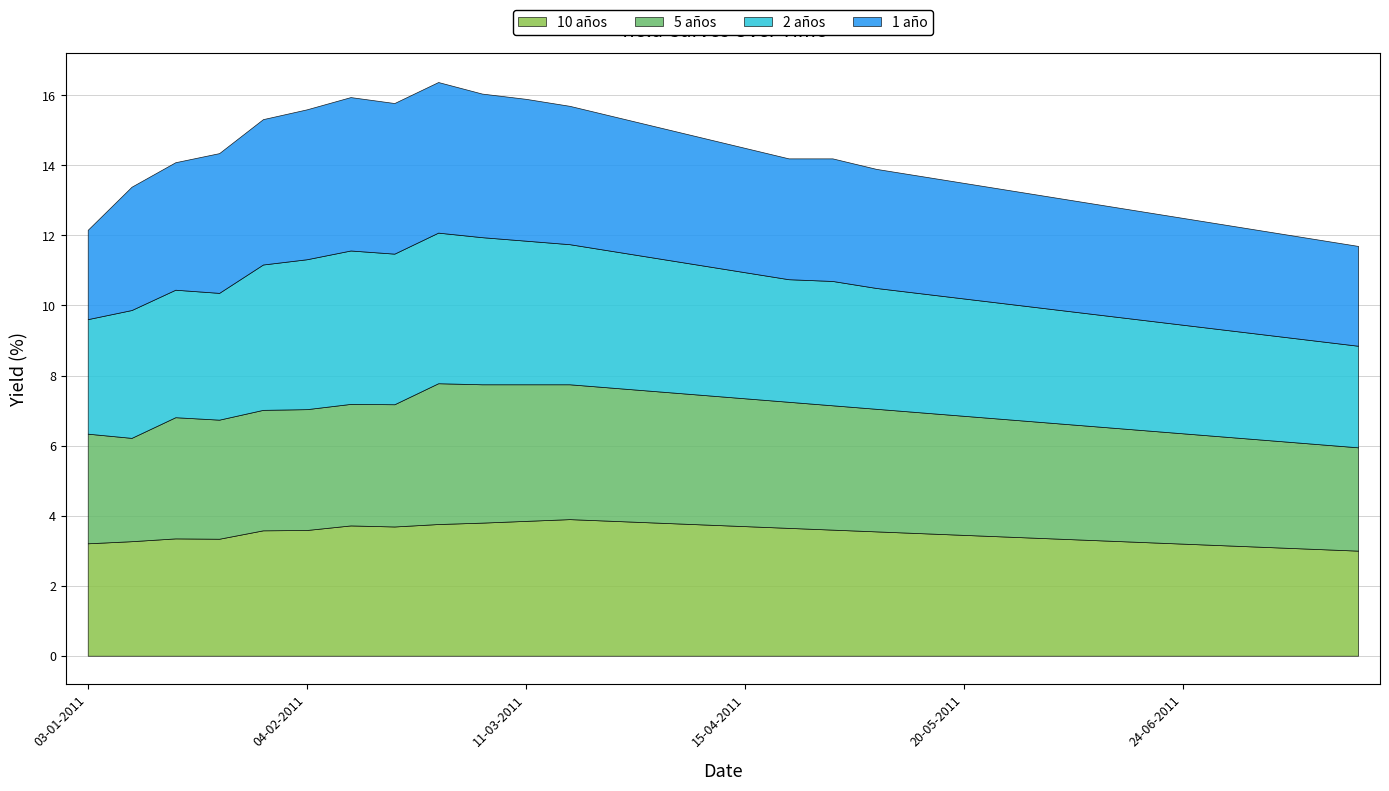

Which series has the widest spread of values?

1 año